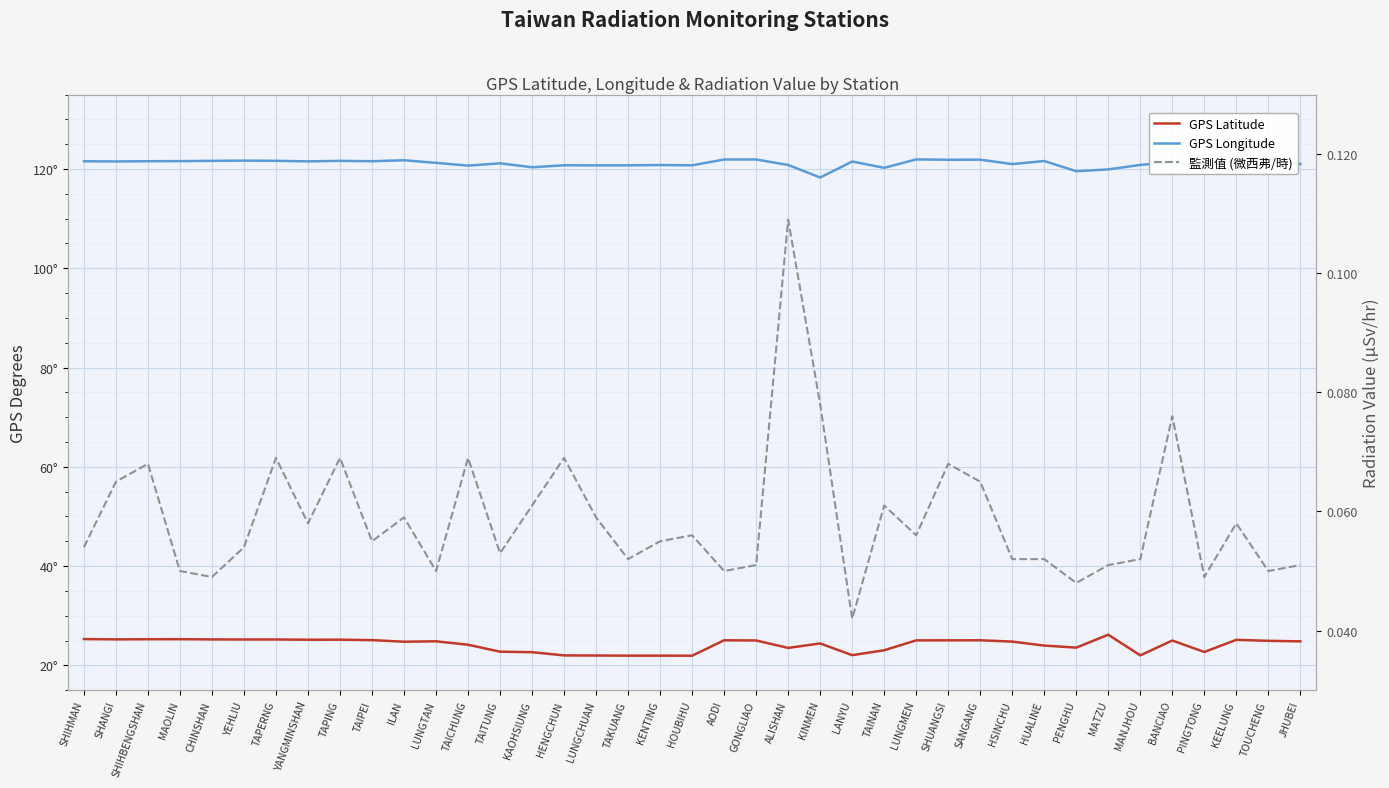

Reading left to right, transcribe all the data shown in this chart.

GPS Latitude: SHIHMAN=25.3	SHANGI=25.2	SHIHBENGSHAN=25.3	MAOLIN=25.3	CHINSHAN=25.2	YEHLIU=25.2	TAPERNG=25.2	YANGMINSHAN=25.2	TAPING=25.2	TAIPEI=25.1	ILAN=24.8	LUNGTAN=24.8	TAICHUNG=24.1	TAITUNG=22.8	KAOHSIUNG=22.6	HENGCHUN=22.0	LUNGCHUAN=22.0	TAKUANG=21.9	KENTING=21.9	HOUBIHU=21.9	AODI=25.1	GONGLIAO=25.0	ALISHAN=23.5	KINMEN=24.4	LANYU=22.1	TAINAN=23.0	LUNGMEN=25.0	SHUANGSI=25.0	SANGANG=25.1	HSINCHU=24.8	HUALINE=24.0	PENGHU=23.6	MATZU=26.2	MANJHOU=22.0	BANCIAO=25.0	PINGTONG=22.7	KEELUNG=25.1	TOUCHENG=24.9	JHUBEI=24.8
GPS Longitude: SHIHMAN=121.6	SHANGI=121.5	SHIHBENGSHAN=121.6	MAOLIN=121.6	CHINSHAN=121.6	YEHLIU=121.7	TAPERNG=121.7	YANGMINSHAN=121.5	TAPING=121.6	TAIPEI=121.6	ILAN=121.8	LUNGTAN=121.2	TAICHUNG=120.7	TAITUNG=121.2	KAOHSIUNG=120.3	HENGCHUN=120.8	LUNGCHUAN=120.7	TAKUANG=120.7	KENTING=120.8	HOUBIHU=120.7	AODI=121.9	GONGLIAO=121.9	ALISHAN=120.8	KINMEN=118.3	LANYU=121.5	TAINAN=120.2	LUNGMEN=121.9	SHUANGSI=121.9	SANGANG=121.9	HSINCHU=121.0	HUALINE=121.6	PENGHU=119.6	MATZU=119.9	MANJHOU=120.8	BANCIAO=121.4	PINGTONG=120.5	KEELUNG=121.7	TOUCHENG=121.9	JHUBEI=121.0
監測值 (微西弗/時): SHIHMAN=0.1	SHANGI=0.1	SHIHBENGSHAN=0.1	MAOLIN=0.1	CHINSHAN=0.0	YEHLIU=0.1	TAPERNG=0.1	YANGMINSHAN=0.1	TAPING=0.1	TAIPEI=0.1	ILAN=0.1	LUNGTAN=0.1	TAICHUNG=0.1	TAITUNG=0.1	KAOHSIUNG=0.1	HENGCHUN=0.1	LUNGCHUAN=0.1	TAKUANG=0.1	KENTING=0.1	HOUBIHU=0.1	AODI=0.1	GONGLIAO=0.1	ALISHAN=0.1	KINMEN=0.1	LANYU=0.0	TAINAN=0.1	LUNGMEN=0.1	SHUANGSI=0.1	SANGANG=0.1	HSINCHU=0.1	HUALINE=0.1	PENGHU=0.0	MATZU=0.1	MANJHOU=0.1	BANCIAO=0.1	PINGTONG=0.0	KEELUNG=0.1	TOUCHENG=0.1	JHUBEI=0.1